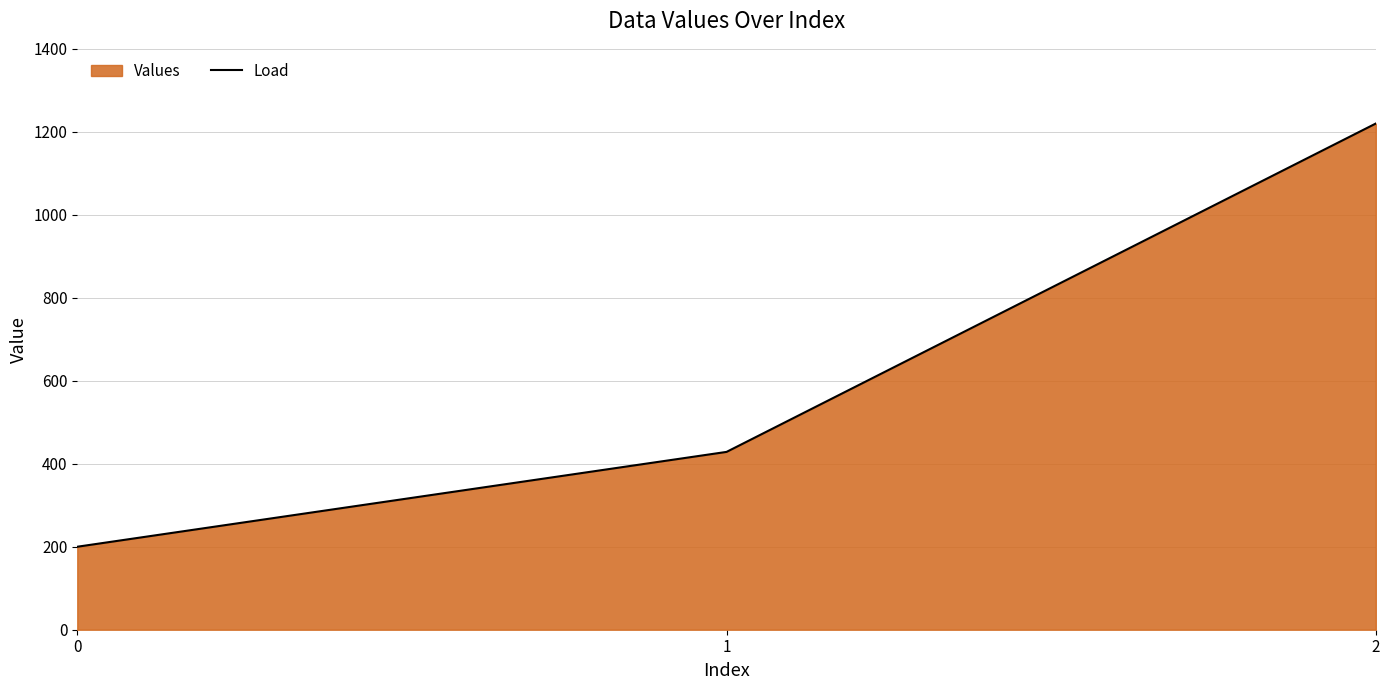

What is the greatest value displayed?

1220.0